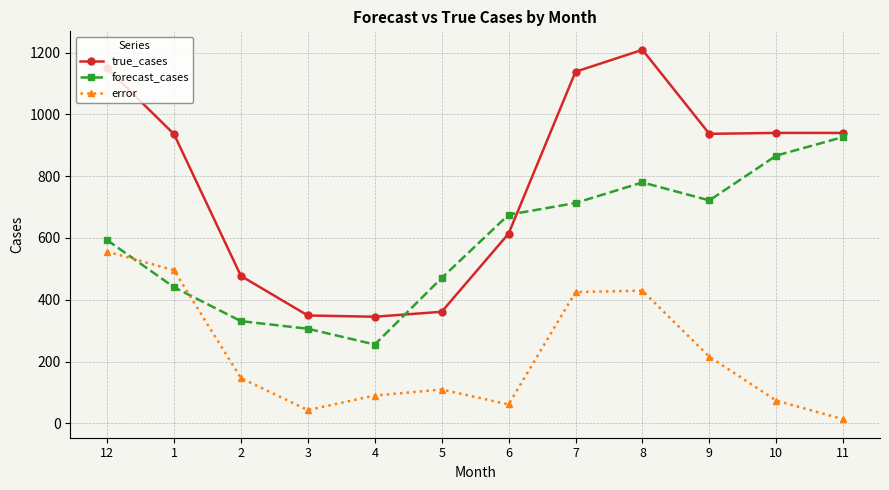

True or false: forecast_cases and true_cases intersect in this chart.

True